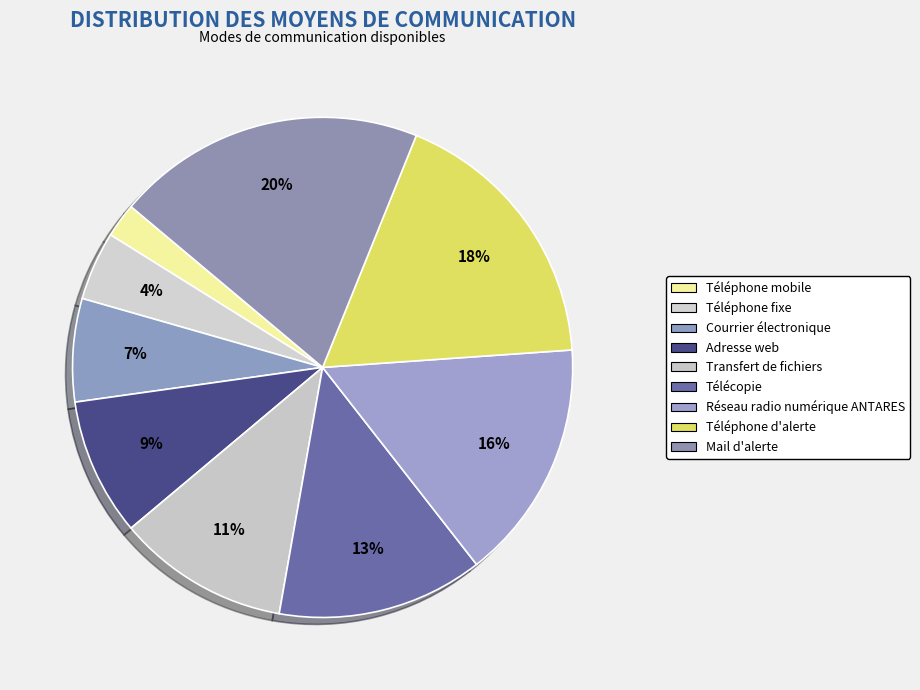

Rank the categories by value from highest to lowest.

Mail d'alerte, Téléphone d'alerte, Réseau radio numérique ANTARES, Télécopie, Transfert de fichiers, Adresse web, Courrier électronique, Téléphone fixe, Téléphone mobile